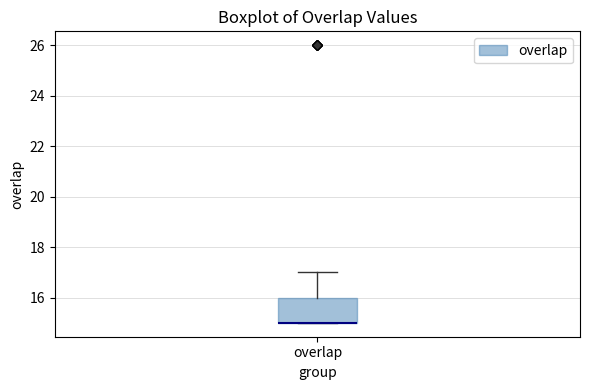

Read this box plot against the y-axis: the position of the median line, the range covered by the box, and the ends of both whiskers. The values are not printed on the chart, so give them approximately, as read against the axis.

median 15 (drawn on the box's lower edge), box 15 to 16, whiskers 15 to 17